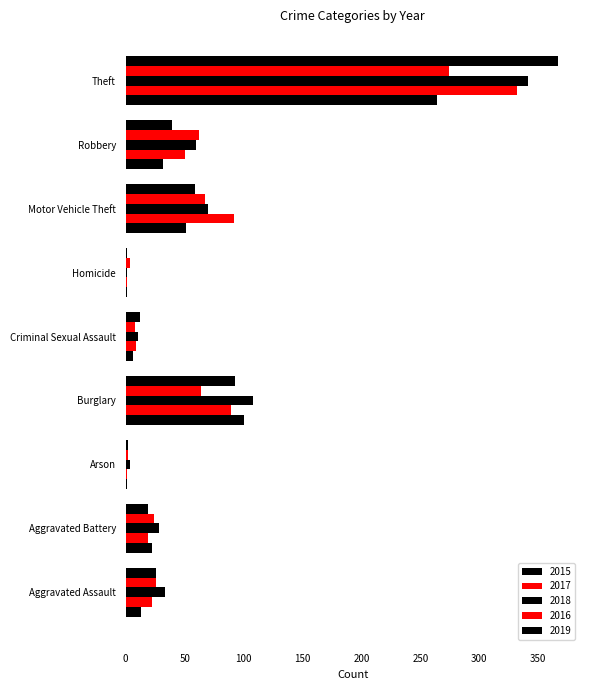

What is the difference between the highest and lowest values at Burglary?

44